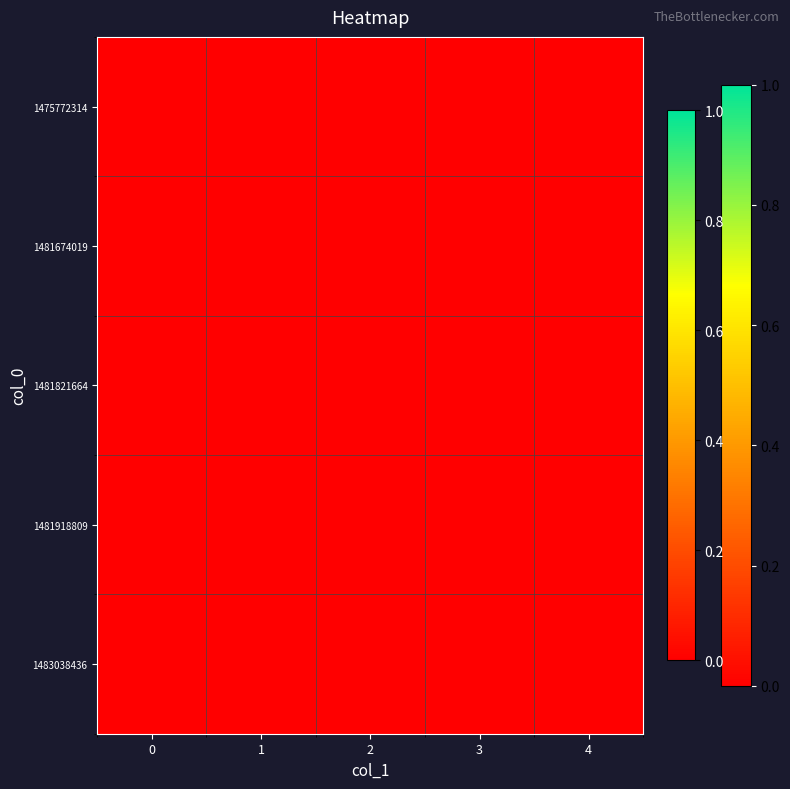

Between 3 and 1, which is larger?

3